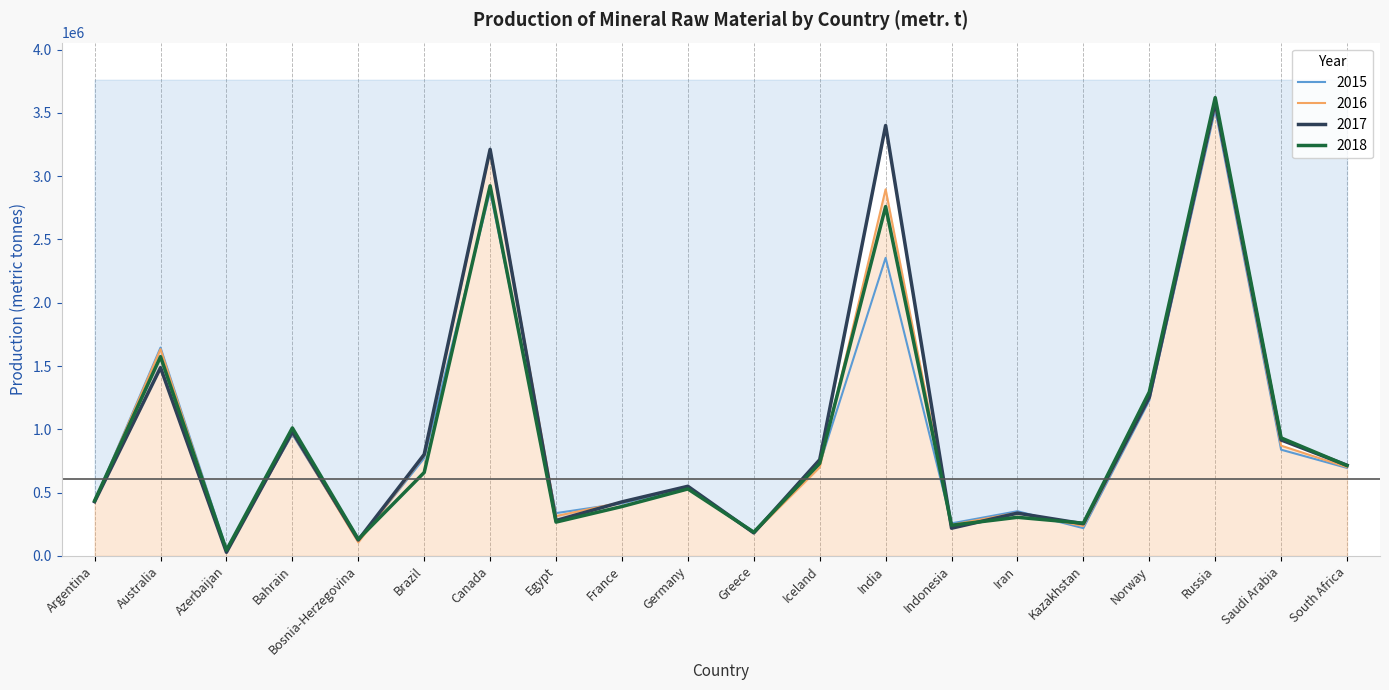

At which label does 2017 first exceed 716000?

Australia